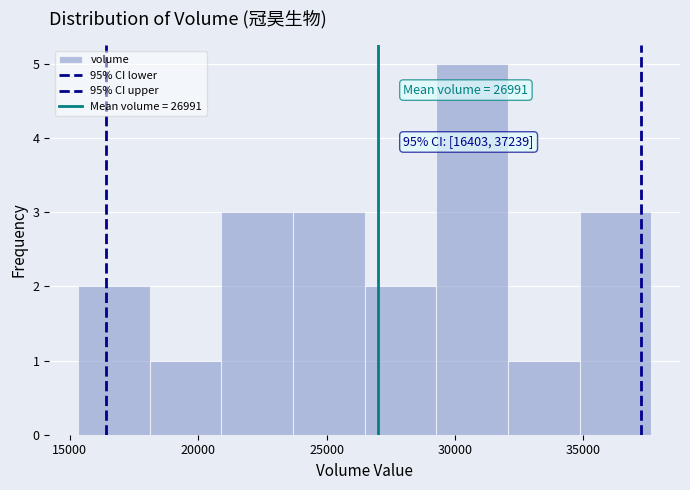

Which range on the x-axis has the tallest bar?

29500 to 32000